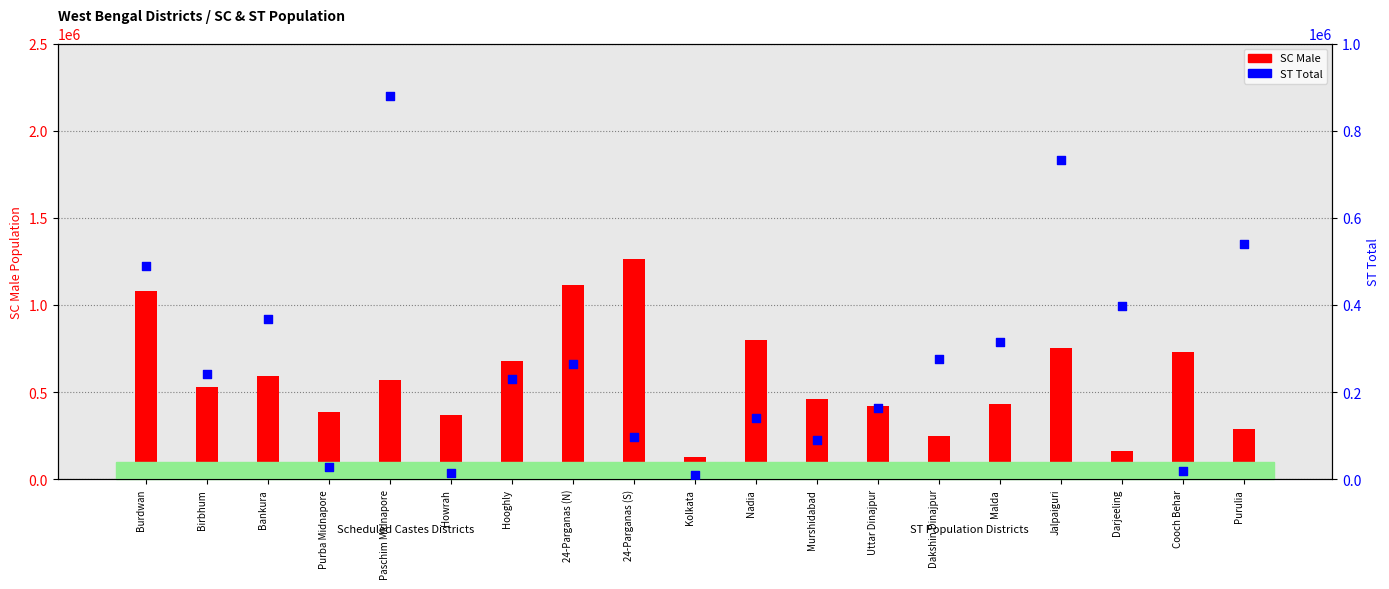

Which series reaches the minimum Y coordinate?

ST Total